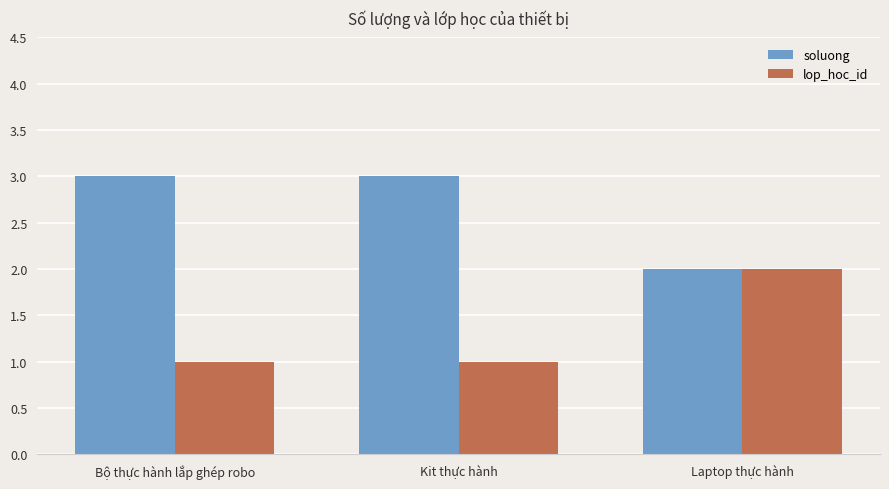

What is the sum of all lop_hoc_id values?

4